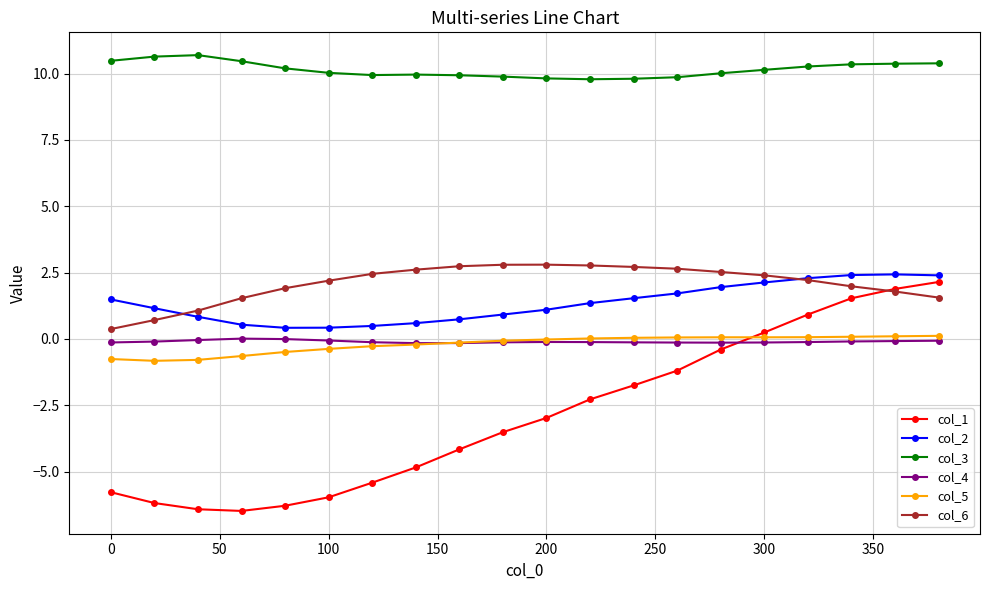

Which series has the widest spread of values?

col_1